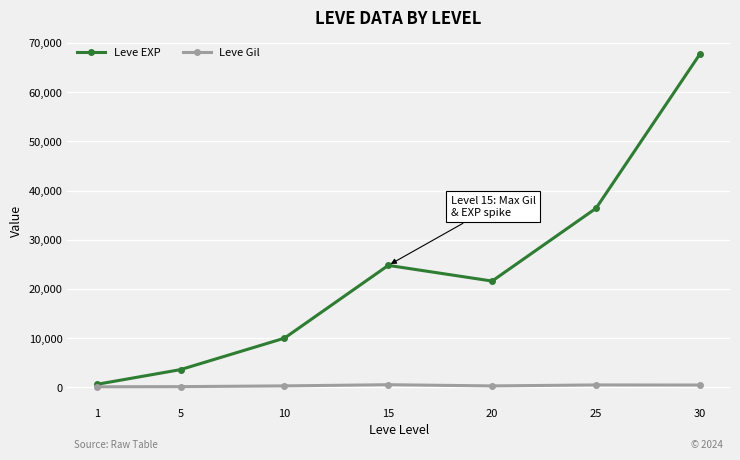

What are all the series names shown in the legend?

Leve EXP, Leve Gil